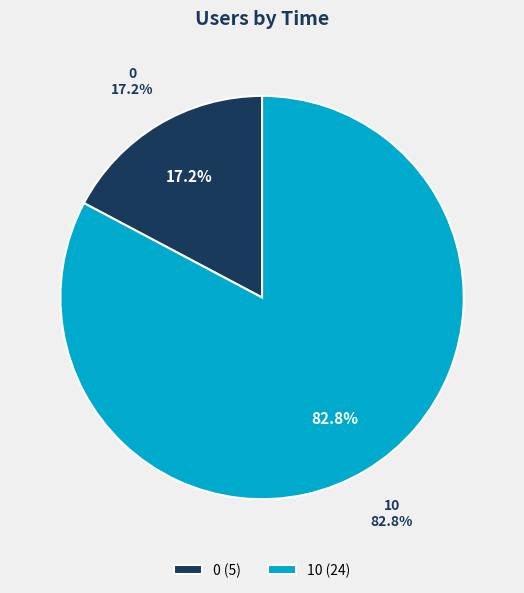

Which category has the biggest portion of the pie?

10